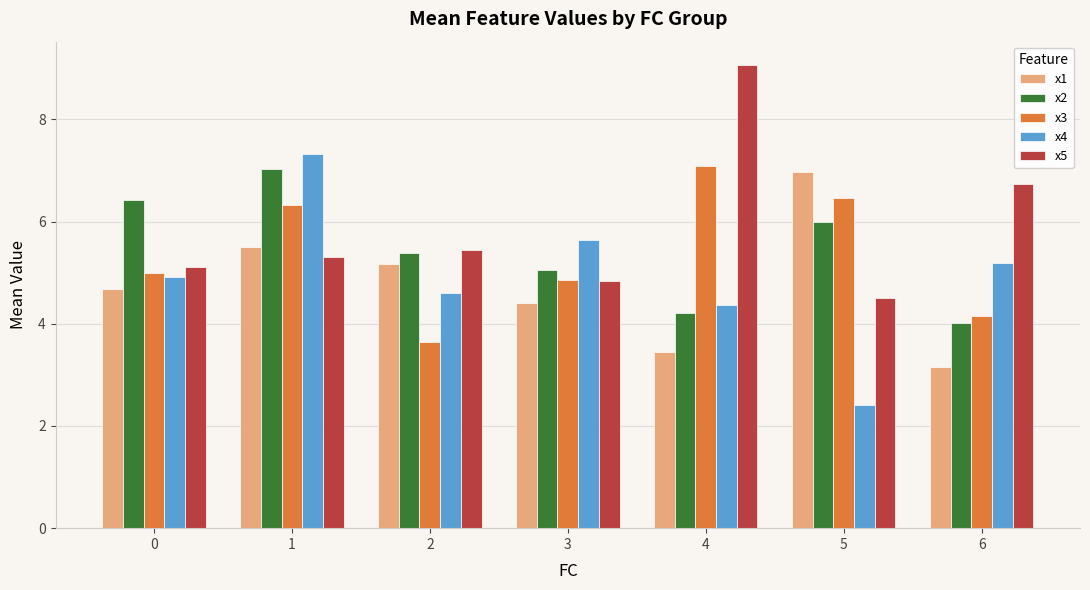

What is the total value across all series at 0?

26.1